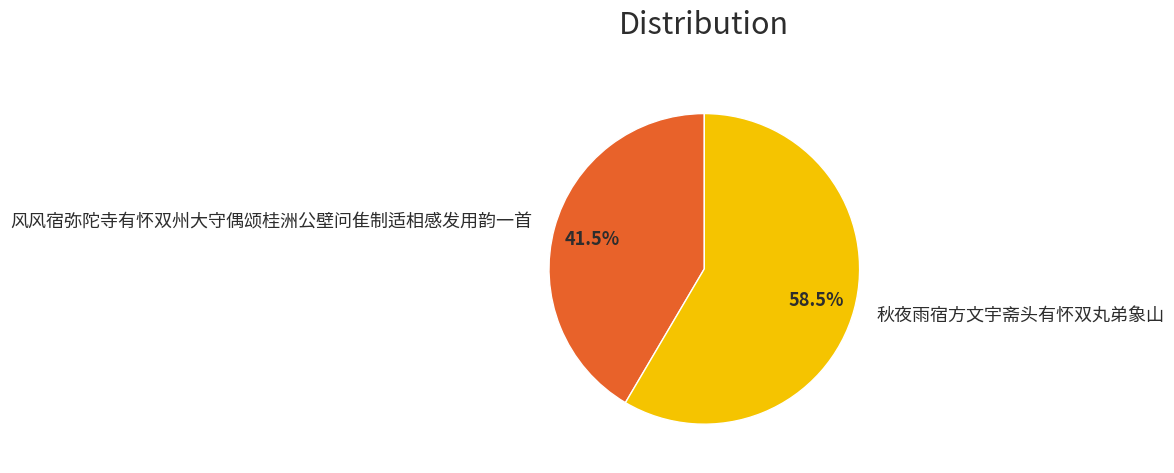

Between 风风宿弥陀寺有怀双州大守偶颂桂洲公壁问隹制适相感发用韵一首 and 秋夜雨宿方文宇斋头有怀双丸弟象山, which is larger?

秋夜雨宿方文宇斋头有怀双丸弟象山